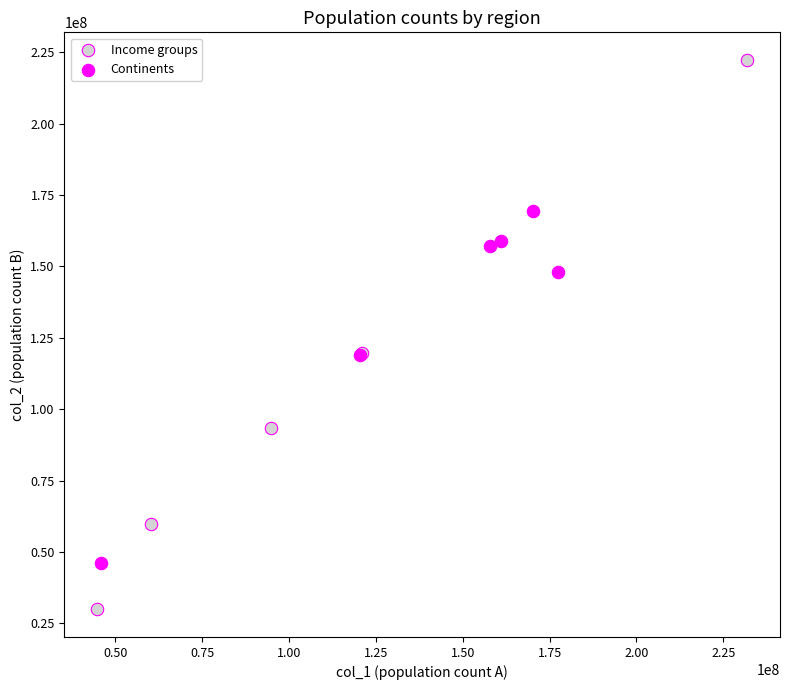

Which series has the largest Y range (max minus min)?

Income groups